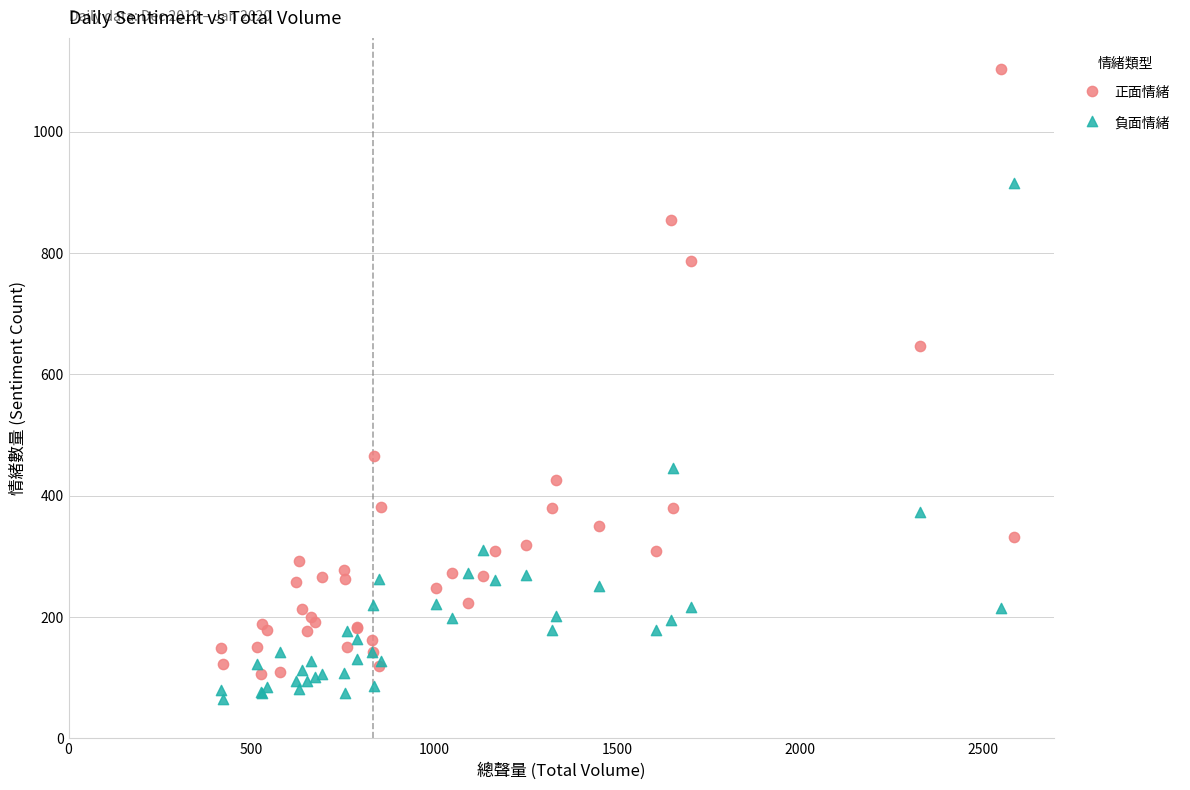

Which series has the widest spread of Y values?

正面情緒